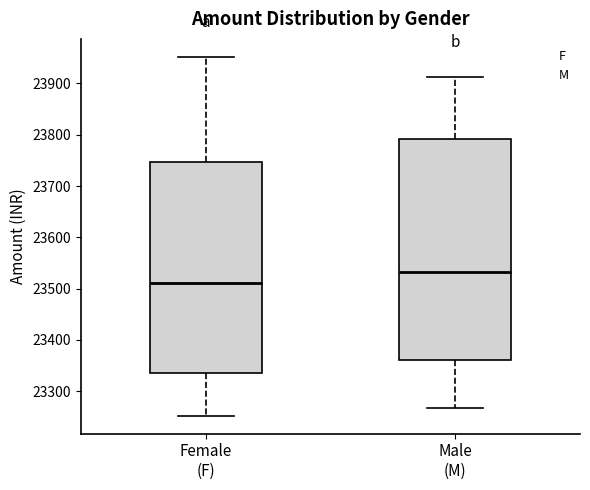

Where does the median line of the box for Male (M) sit on the y-axis? The values are not printed on the chart, so give them approximately, as read against the axis.

23530